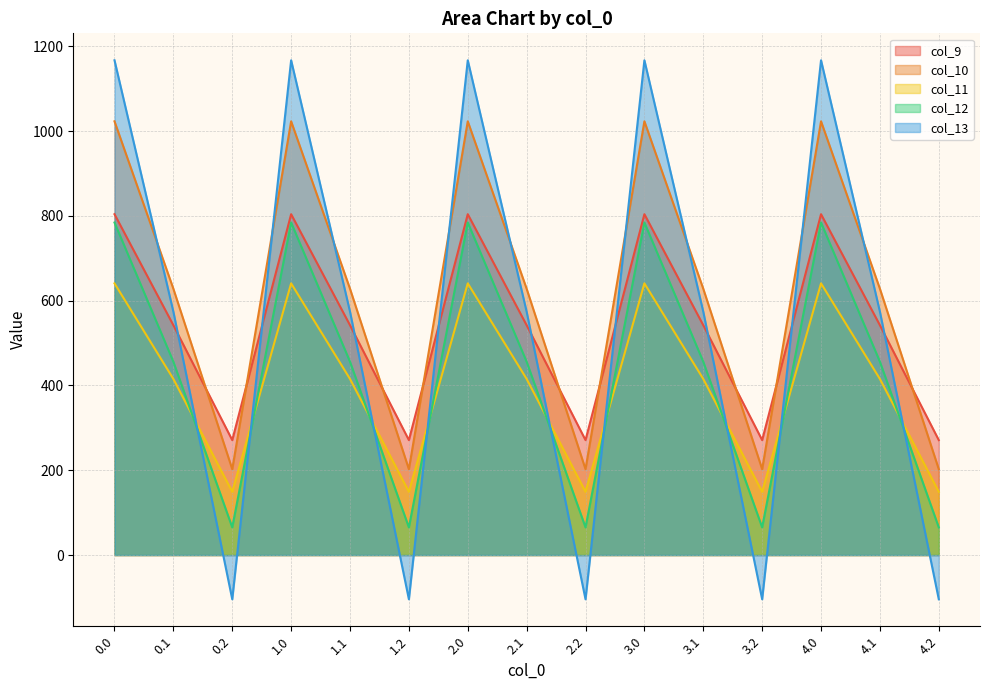

What position from the left is 3.2?

12